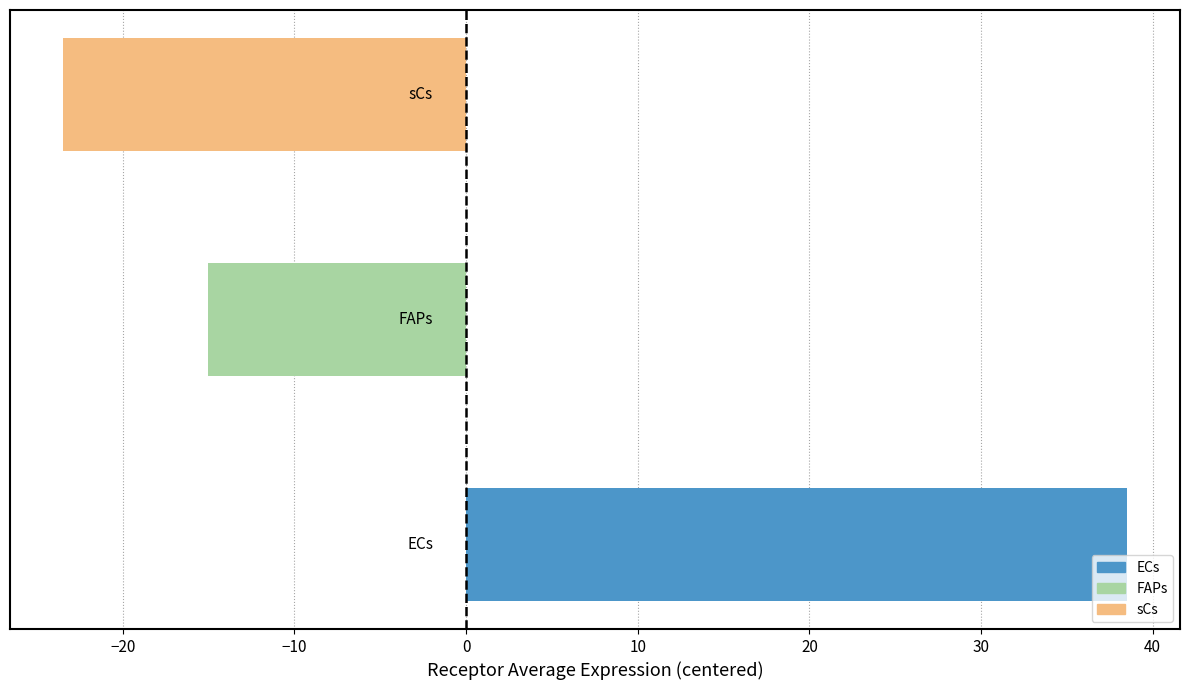

What is the maximum value shown in the chart?

38.5